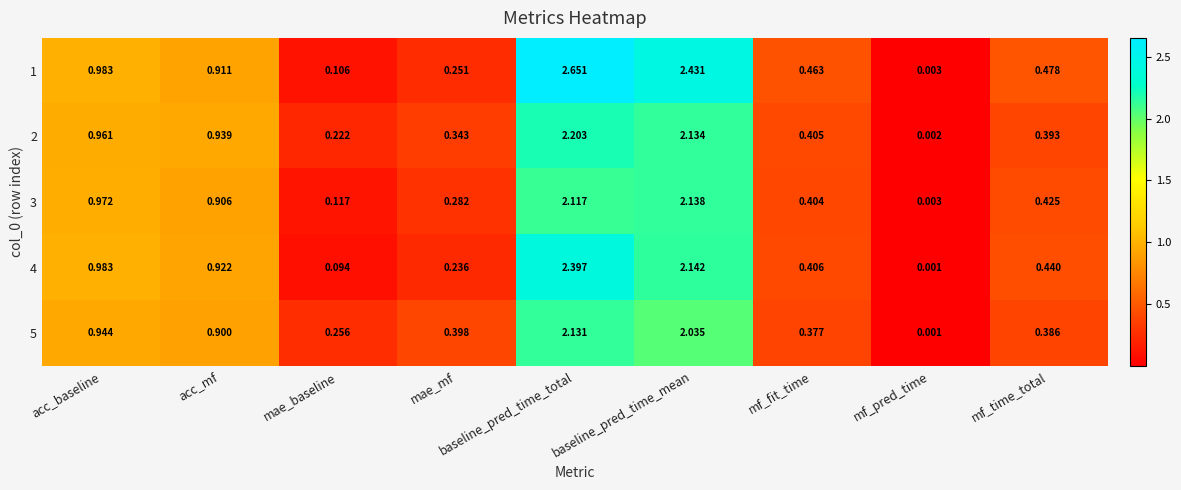

List the labels in order of 3 value, largest first.

baseline_pred_time_mean, baseline_pred_time_total, acc_baseline, acc_mf, mf_time_total, mf_fit_time, mae_mf, mae_baseline, mf_pred_time